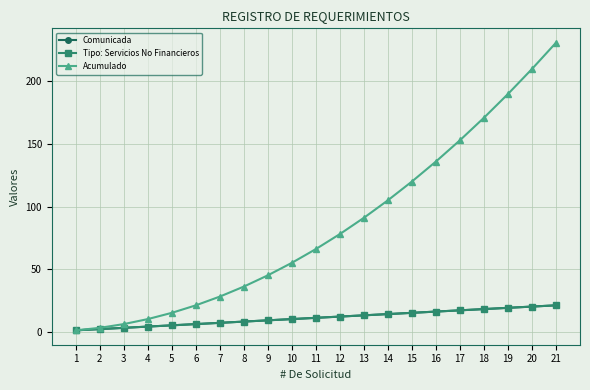

Which series has the widest spread of values?

Acumulado